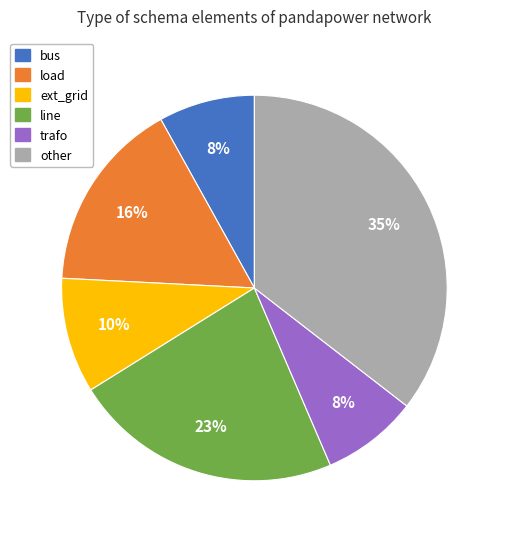

Which slice is the largest?

other